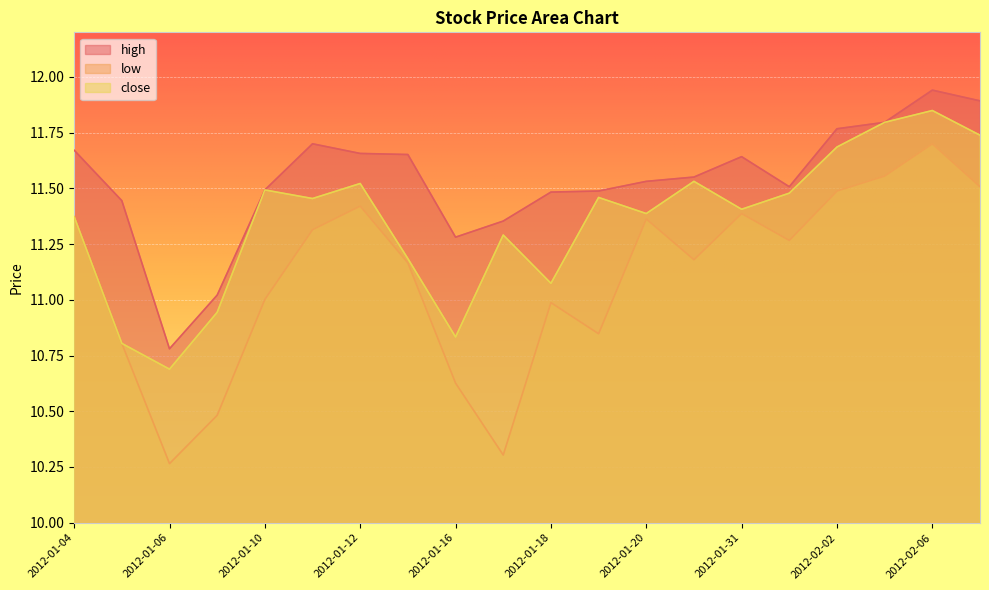

Rank the series by their average value, from lowest to highest.

low, close, high